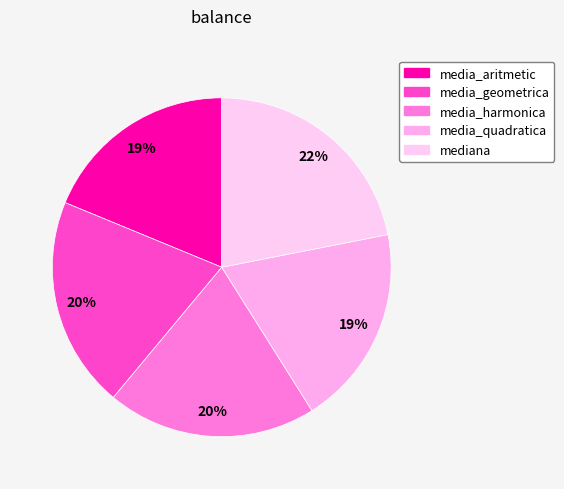

How many segments does this pie chart have?

5